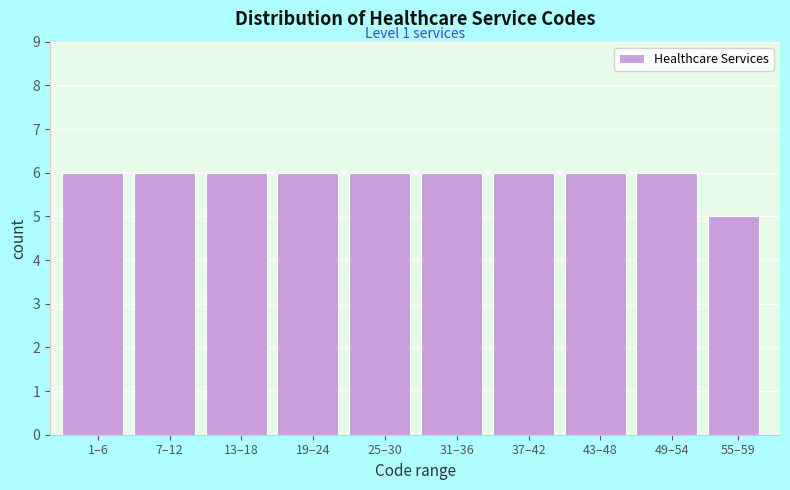

Reading left to right, transcribe all the data shown in this chart.

1–6=6	7–12=6	13–18=6	19–24=6	25–30=6	31–36=6	37–42=6	43–48=6	49–54=6	55–59=5